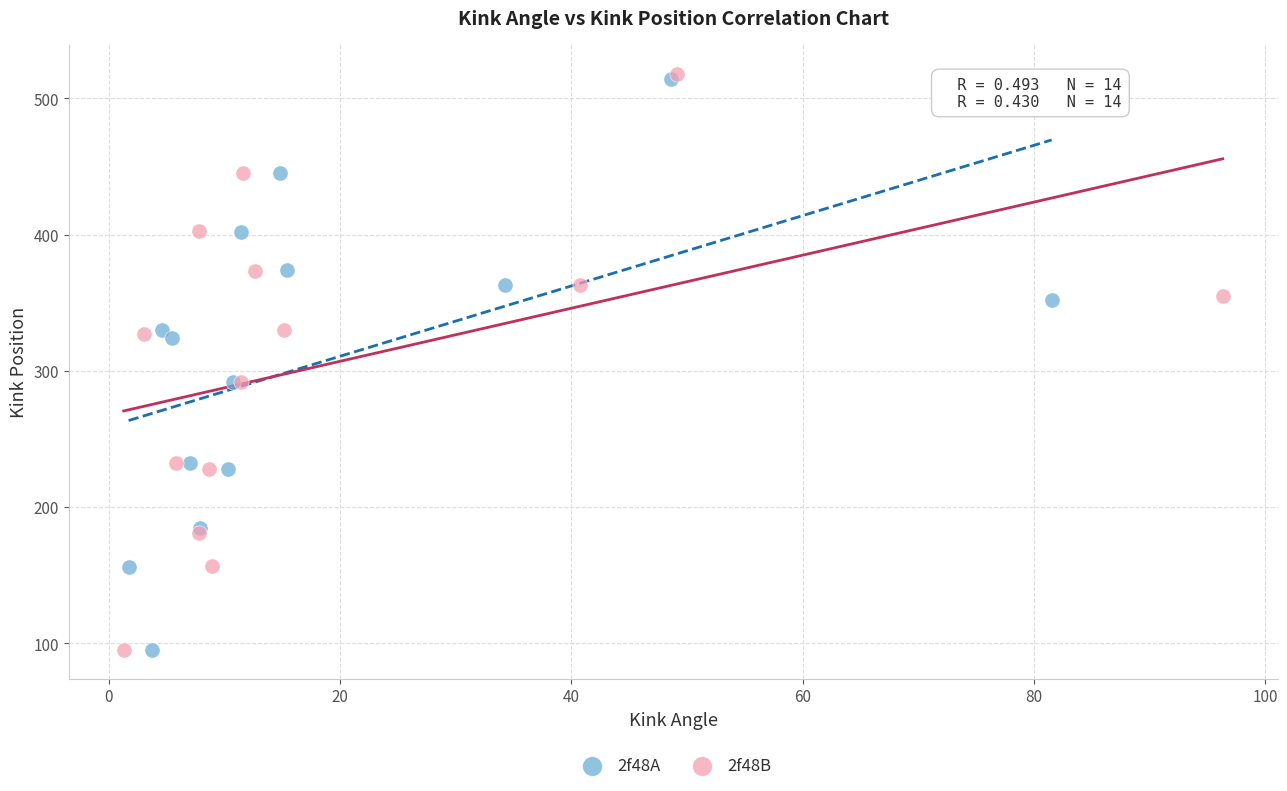

Which series reaches the maximum Y coordinate?

2f48B